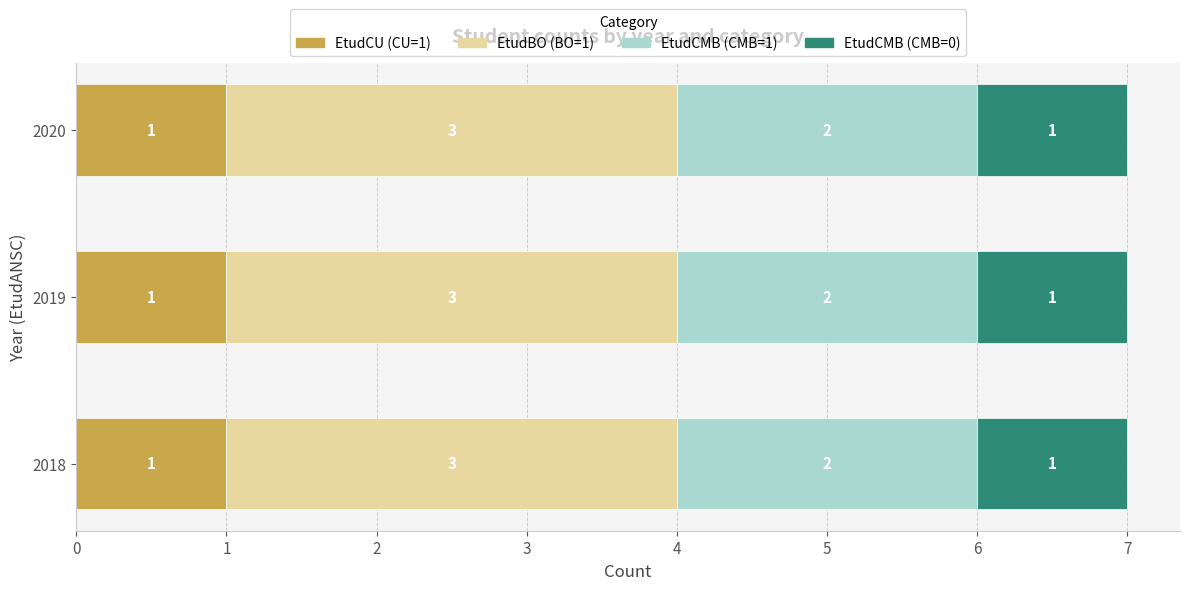

How many categories are shown in the chart?

3